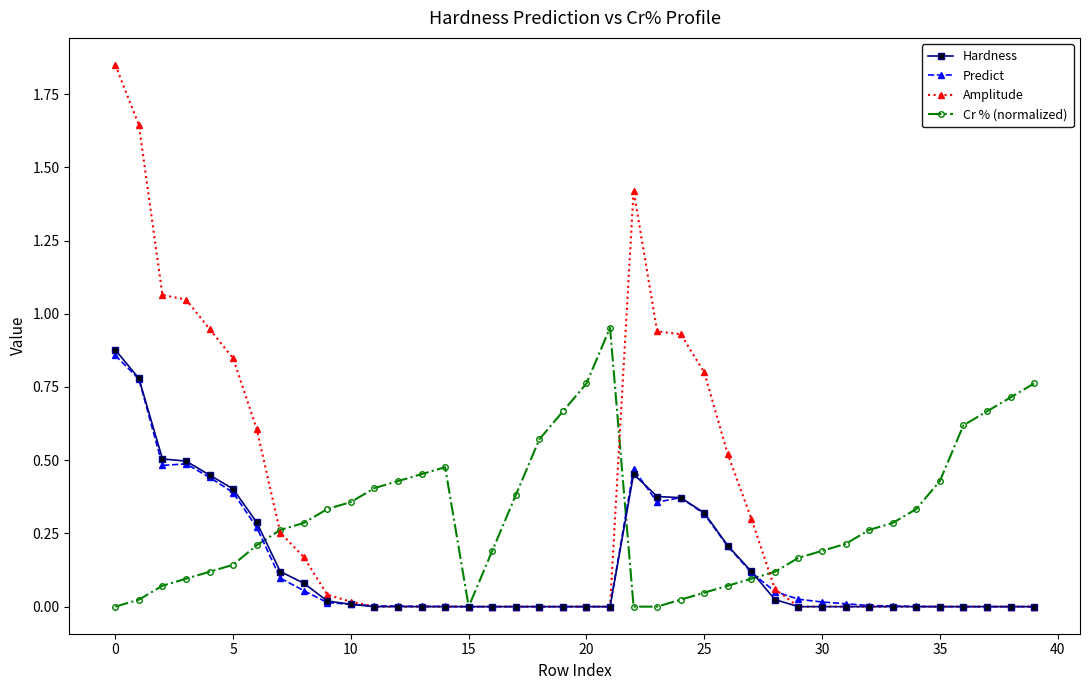

Which series has the largest range (max minus min)?

Amplitude